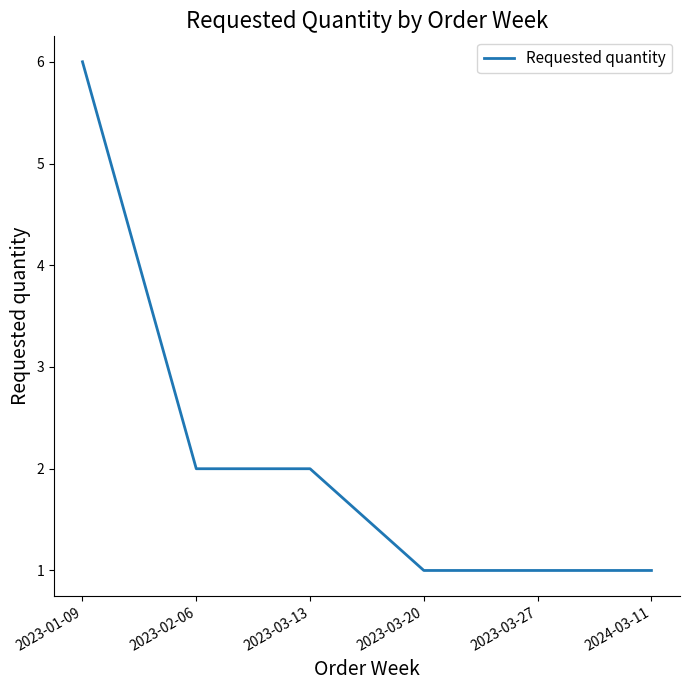

Reading left to right, transcribe all the data shown in this chart.

6	2	2	1	1	1